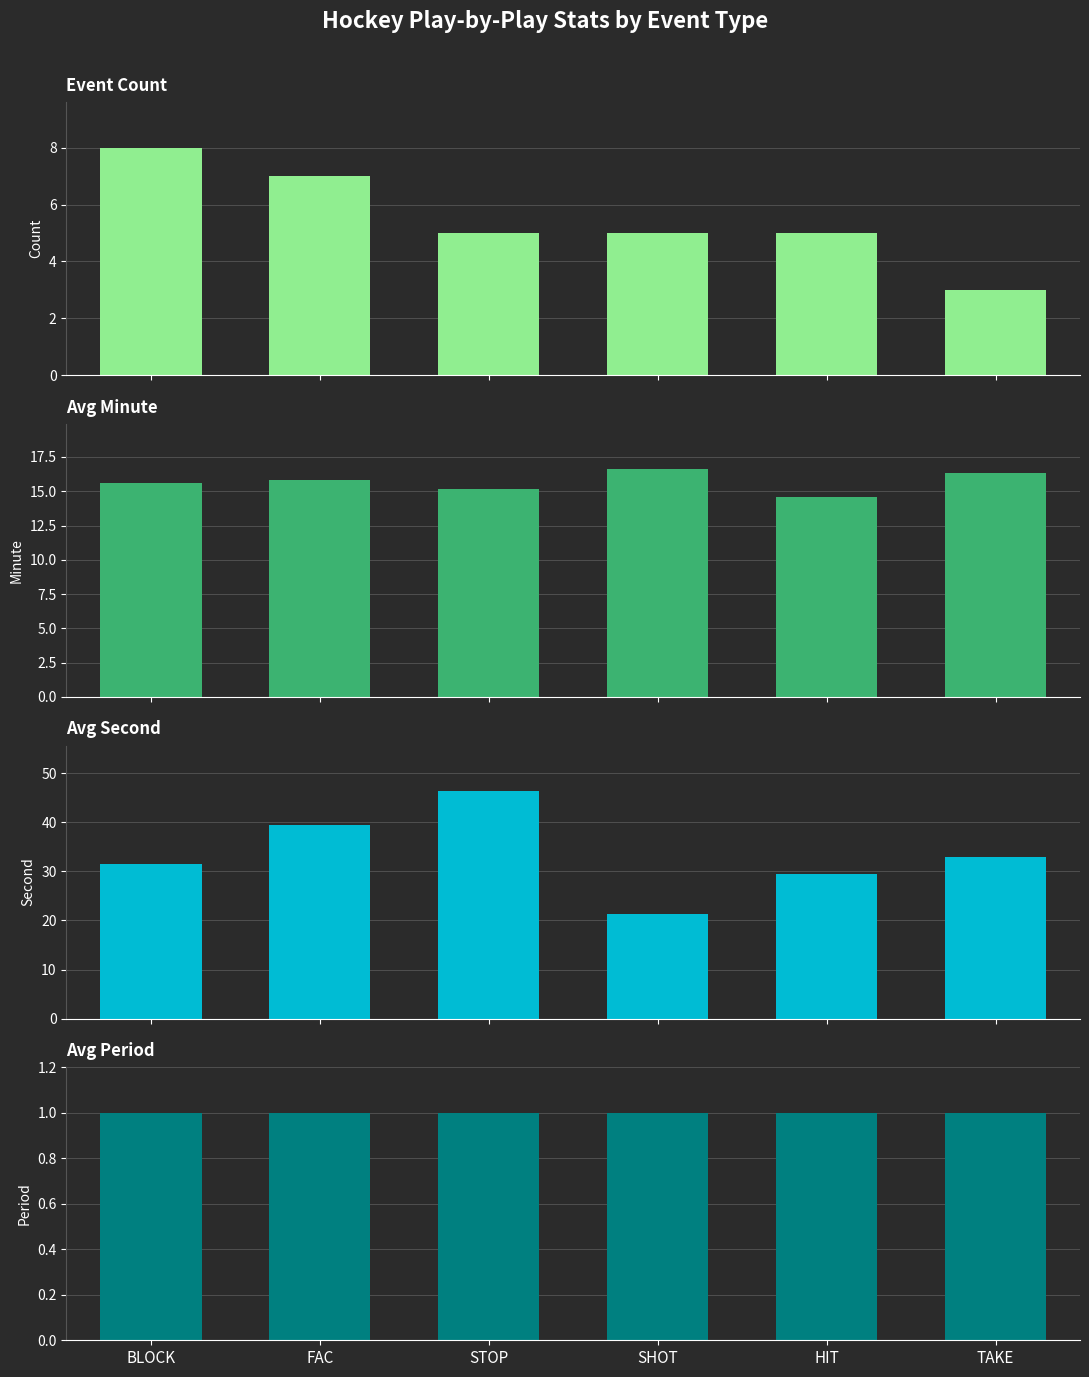

What is the difference between the second highest and minimum values in the Event Count series?

4.0